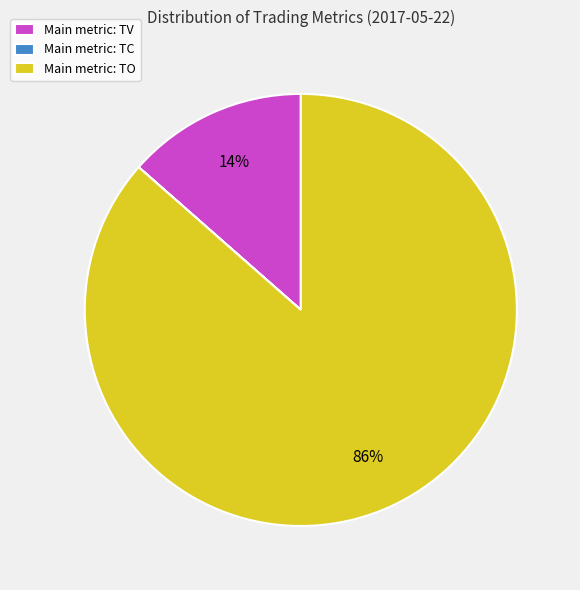

Which category has the biggest portion of the pie?

Main metric: TO